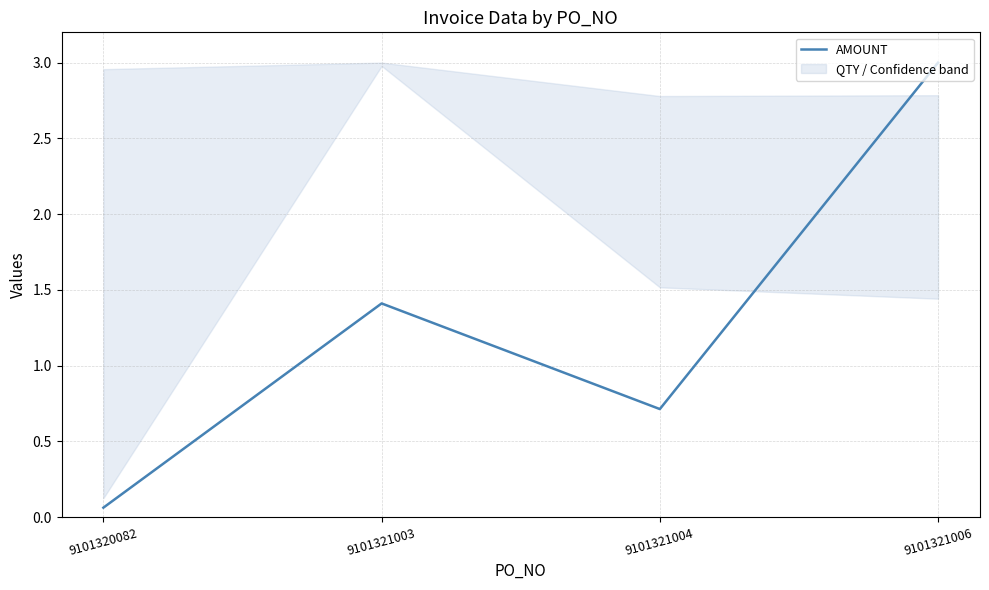

How many values are below 1?

2